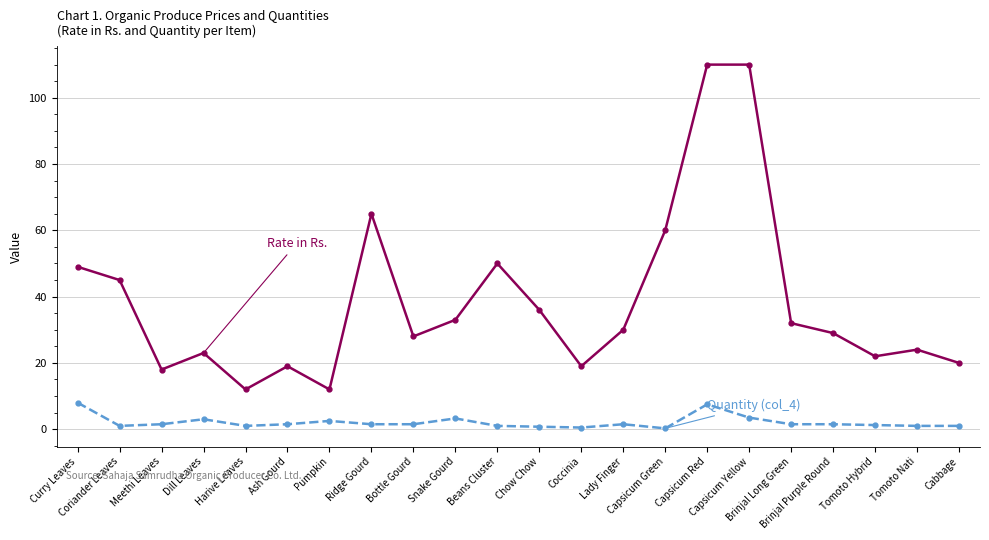

Does the chart have visible grid lines?

Yes